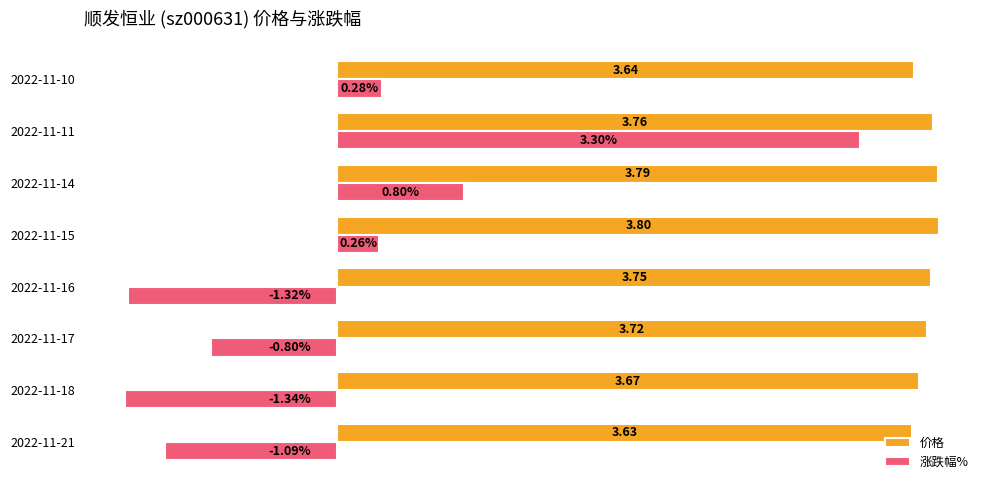

Between 2022-11-18 and 2022-11-15, which series saw the biggest shift?

涨跌幅%